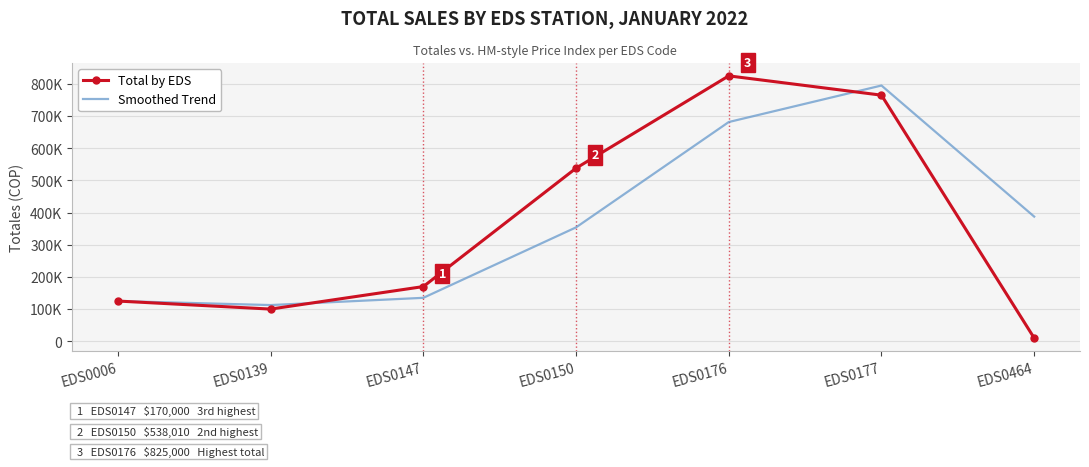

Which category has the highest value across all series?

EDS0176